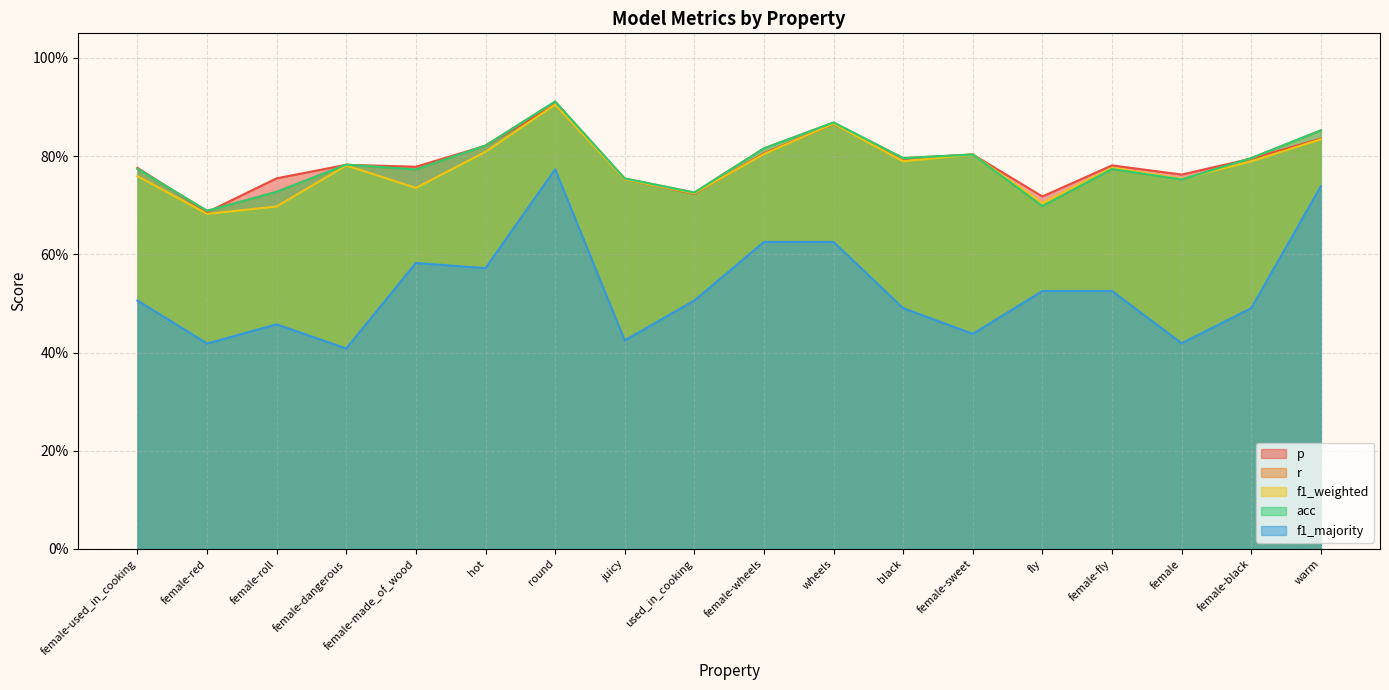

Read the f1_majority value at female.

0.4